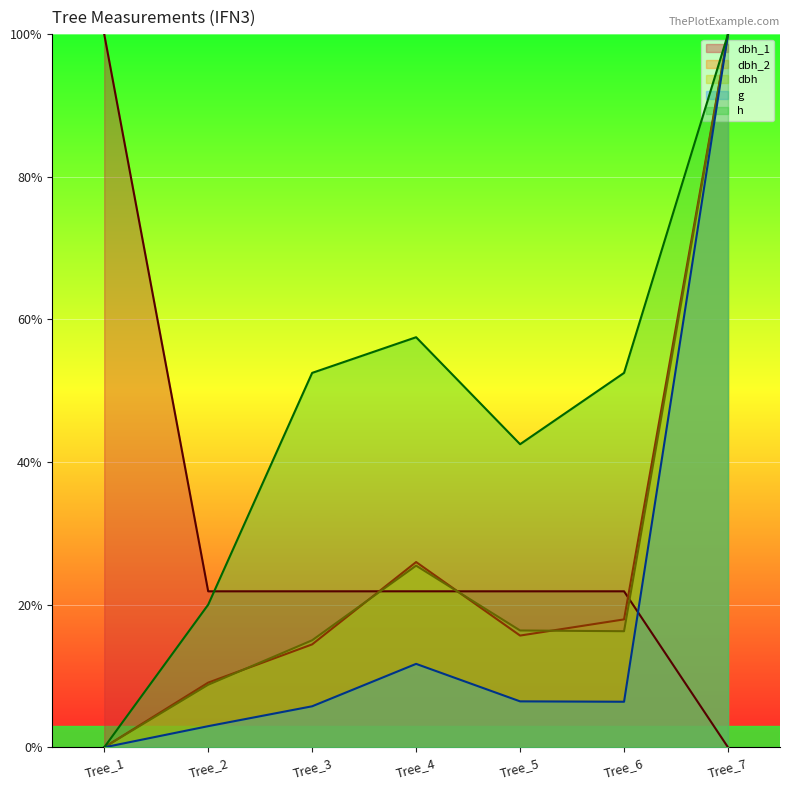

Between which two adjacent categories do h and dbh_1 first intersect?

Tree_2 and Tree_3